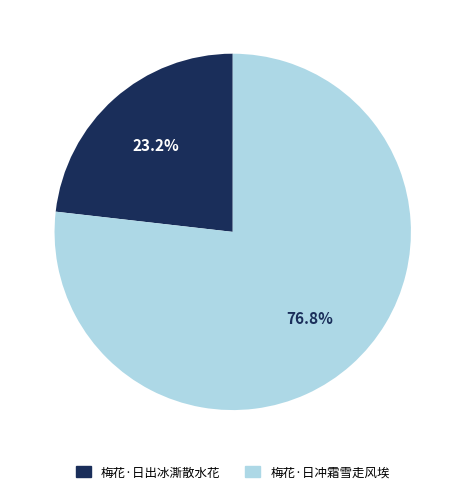

Rank the categories by value from highest to lowest.

梅花·日冲霜雪走风埃, 梅花·日出冰澌散水花